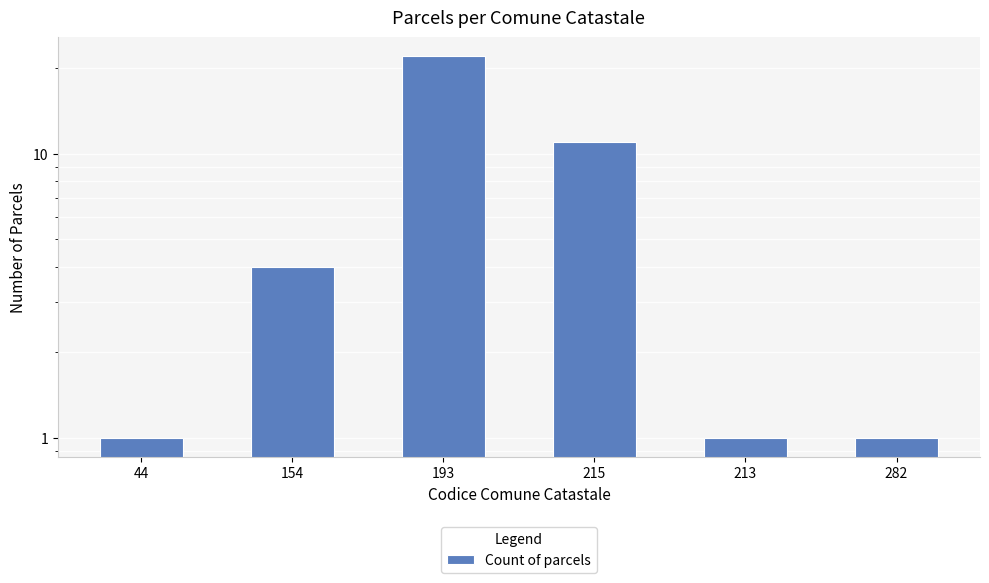

What is the smallest value displayed?

1